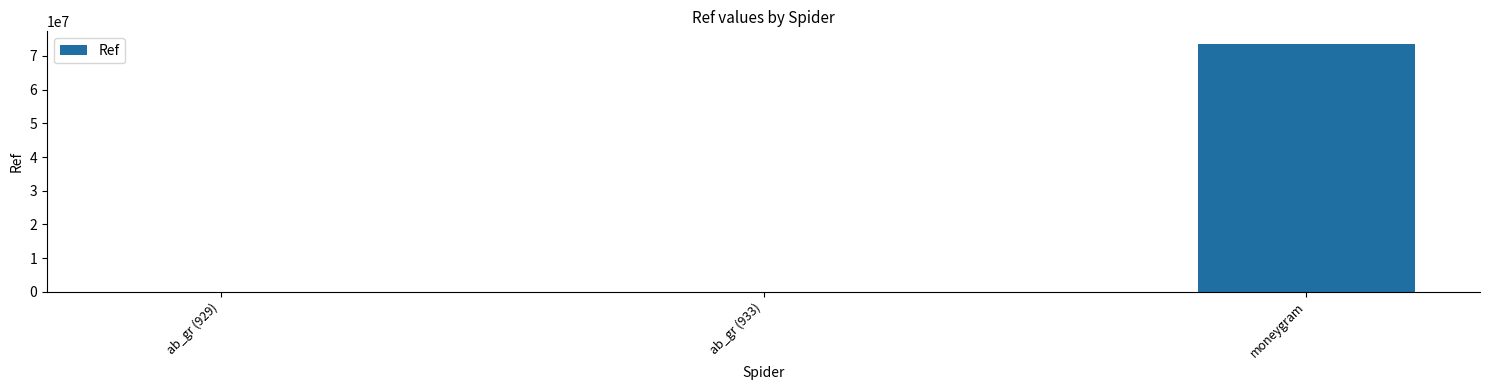

What is the maximum value shown in the chart?

73630135